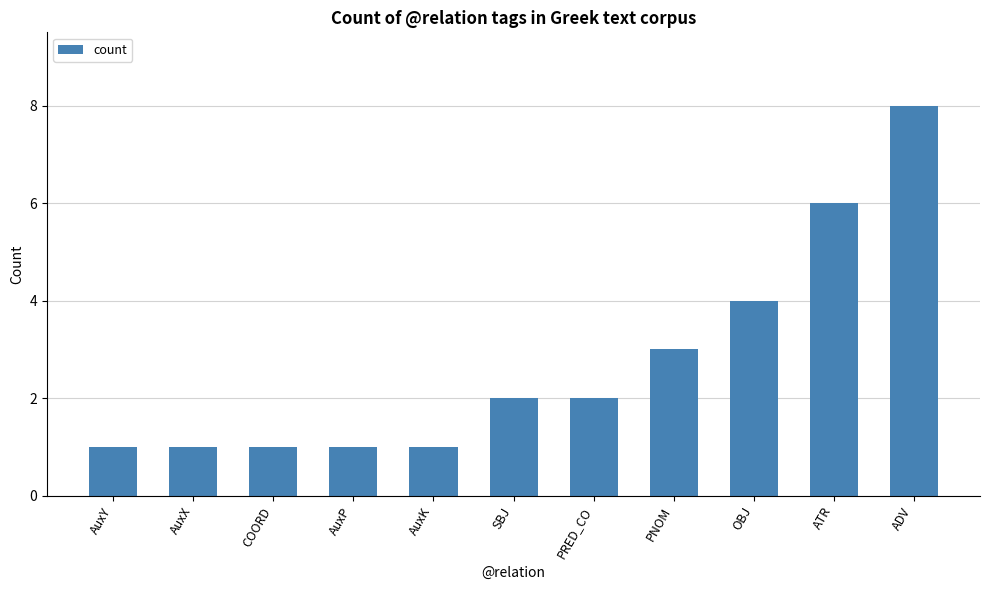

What is the approximate value at PNOM?

3